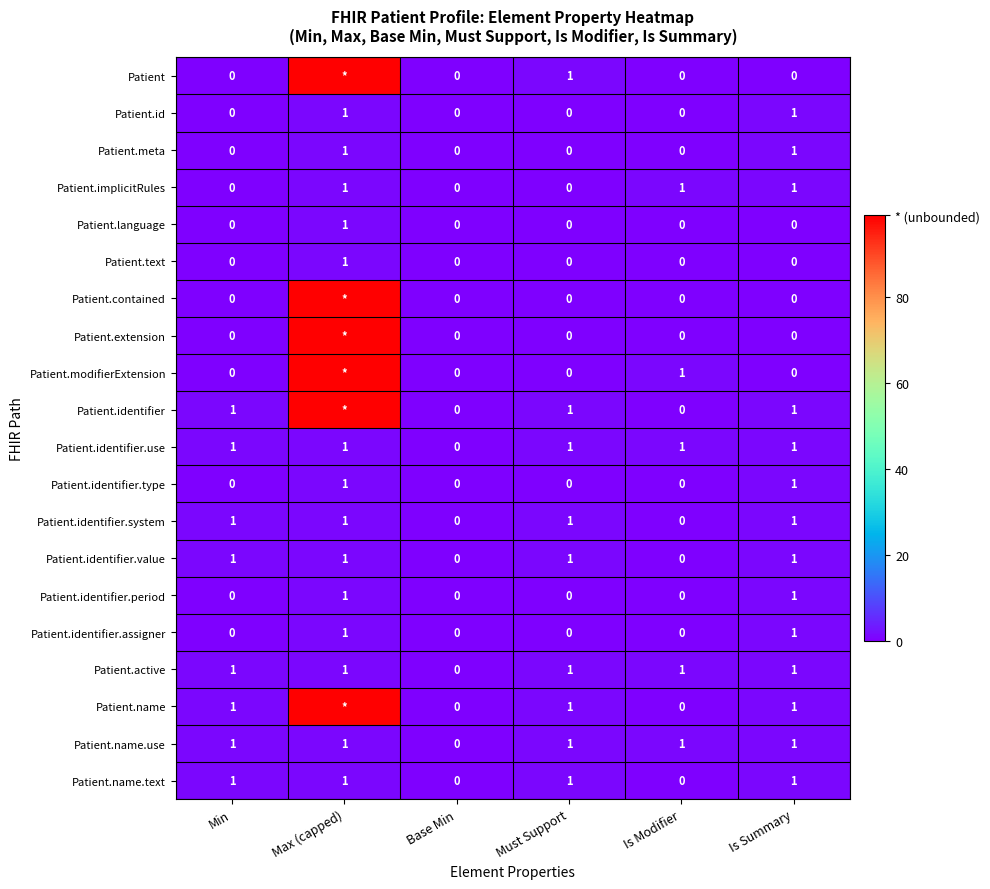

Is it true that Patient.name.text equals 0 at Max (capped)?

False